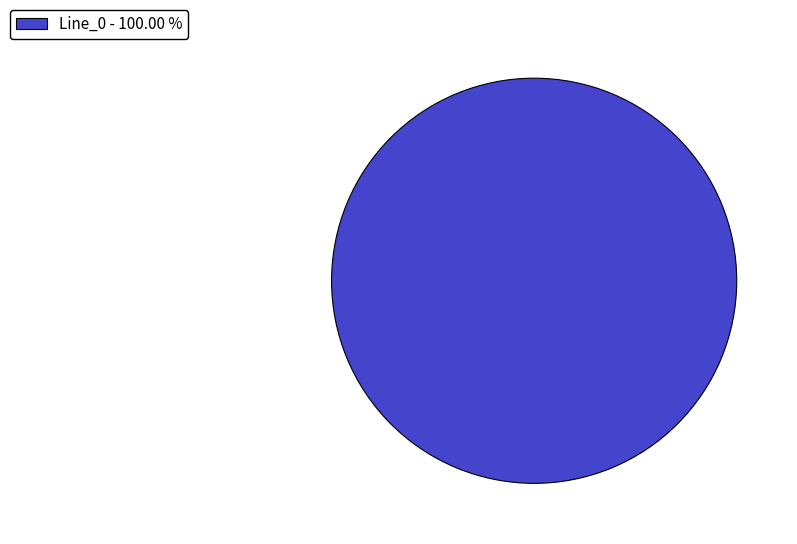

Rank the categories by value from highest to lowest.

Line_0 - 100.00 %